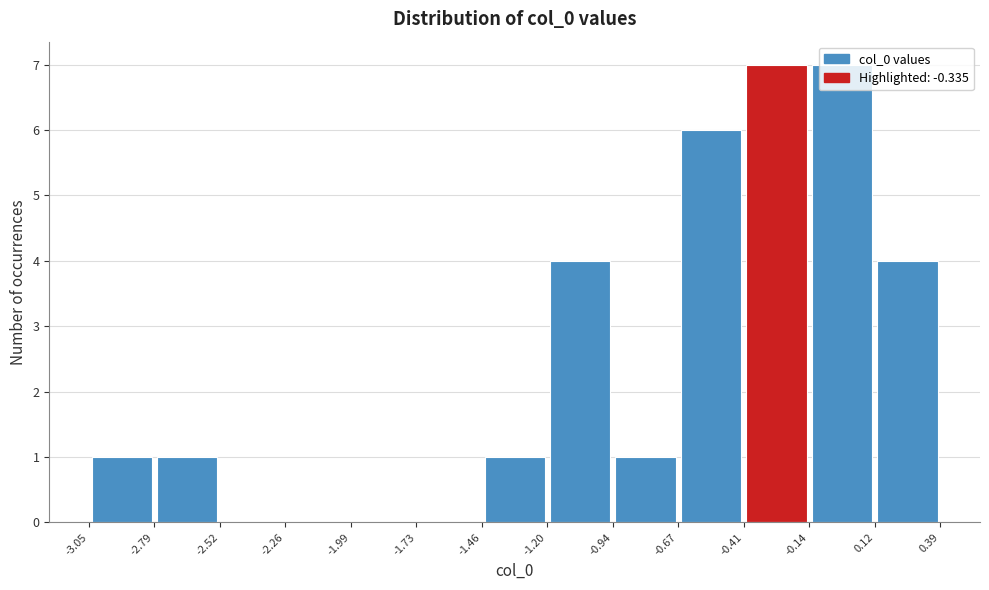

What is the height of the bar covering -0.67 to -0.41 on the x-axis? The values are not printed on the chart, so give them approximately, as read against the axis.

6